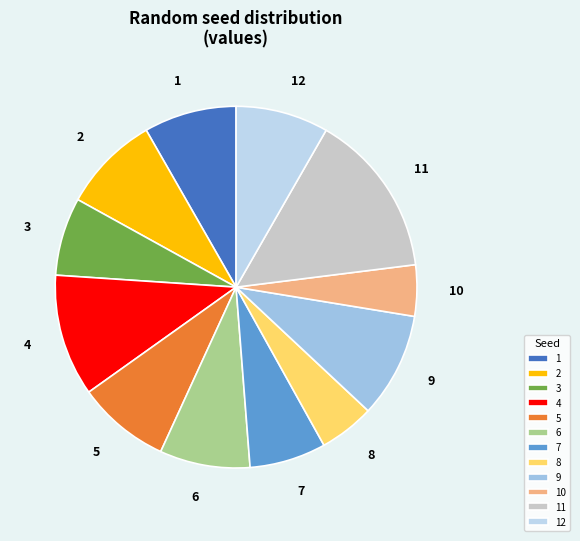

What is the largest slice in the pie chart?

11